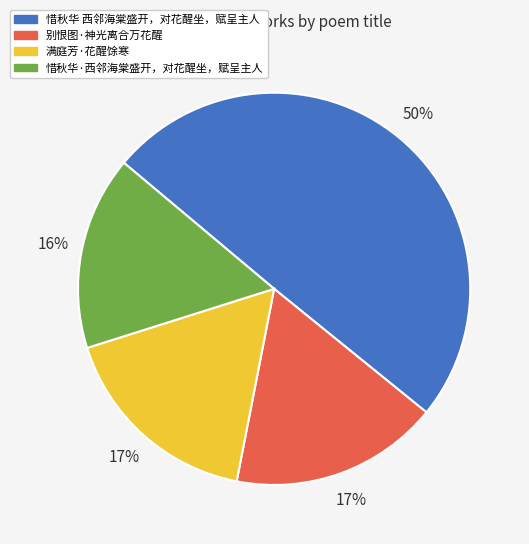

To the nearest percent, what percentage of the pie is 别恨图·神光离合万花醒?

17%